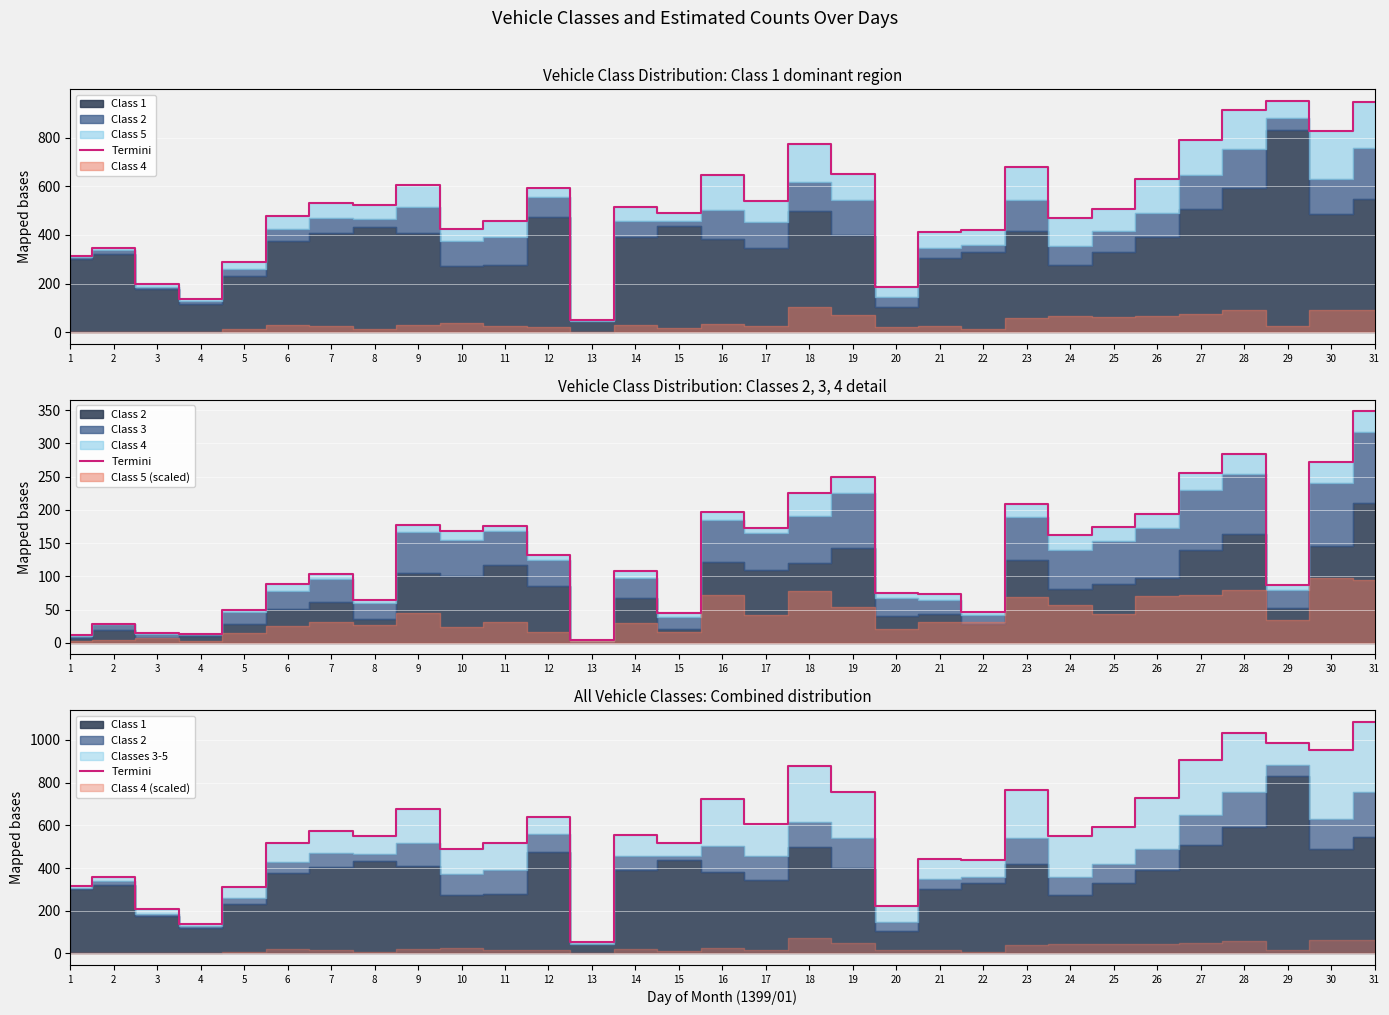

Between 15 and 16, which is larger?

16